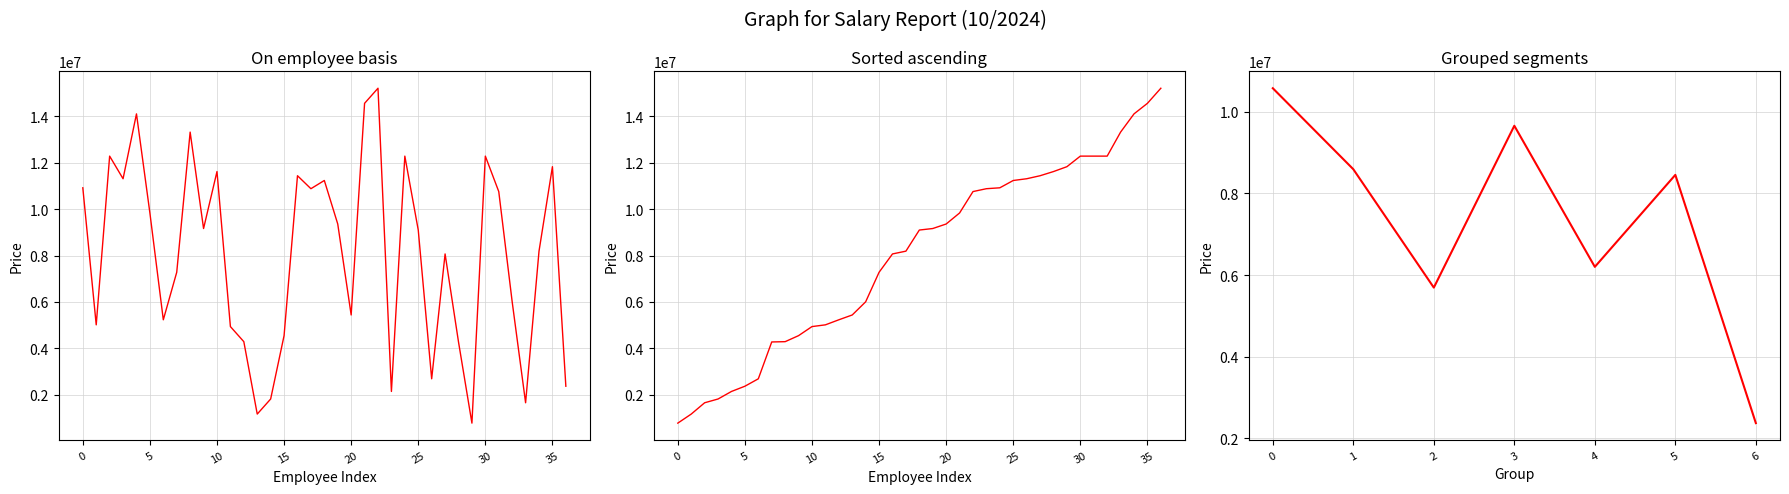

Count the number of data series in this chart.

1